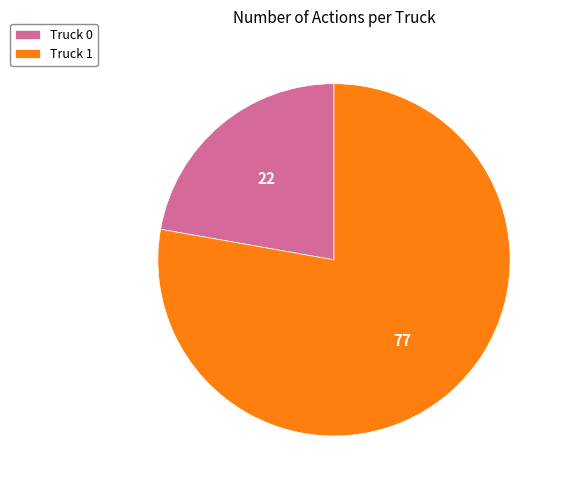

Is it true that Truck 1 is 78% of the pie?

True